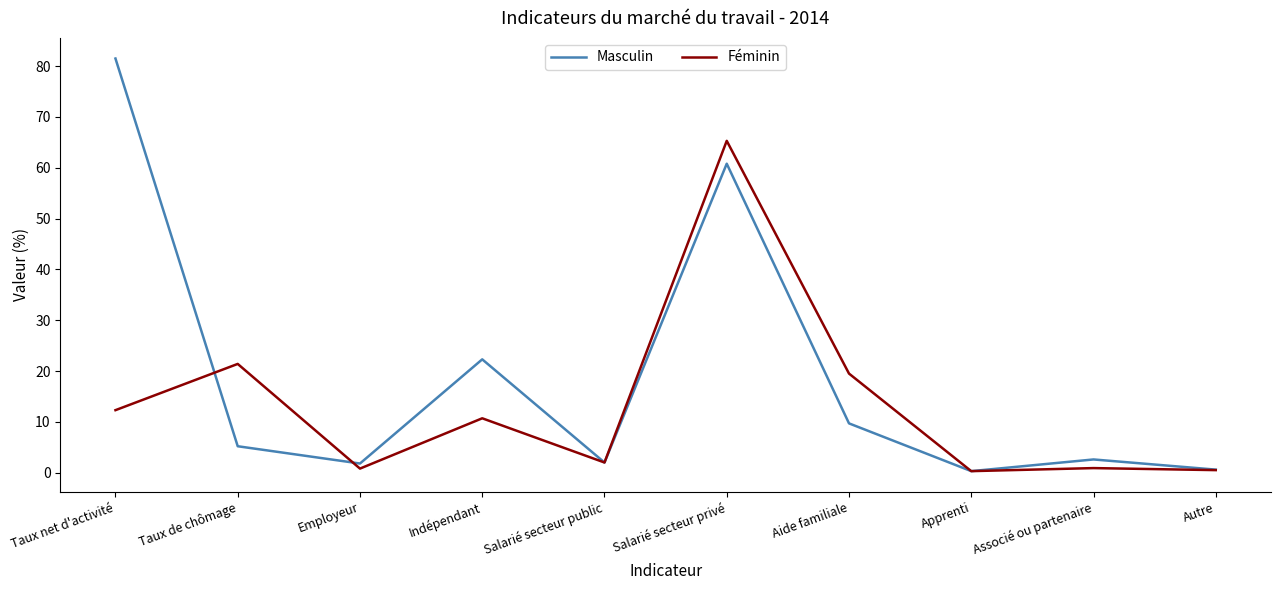

At which category is the sum across all series the highest?

Salarié secteur privé